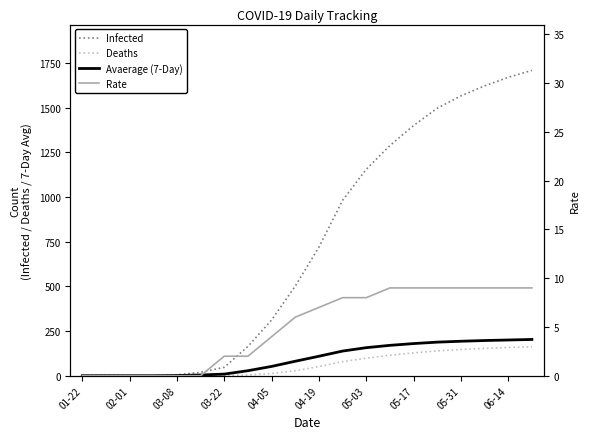

What is the maximum value for Rate?

9